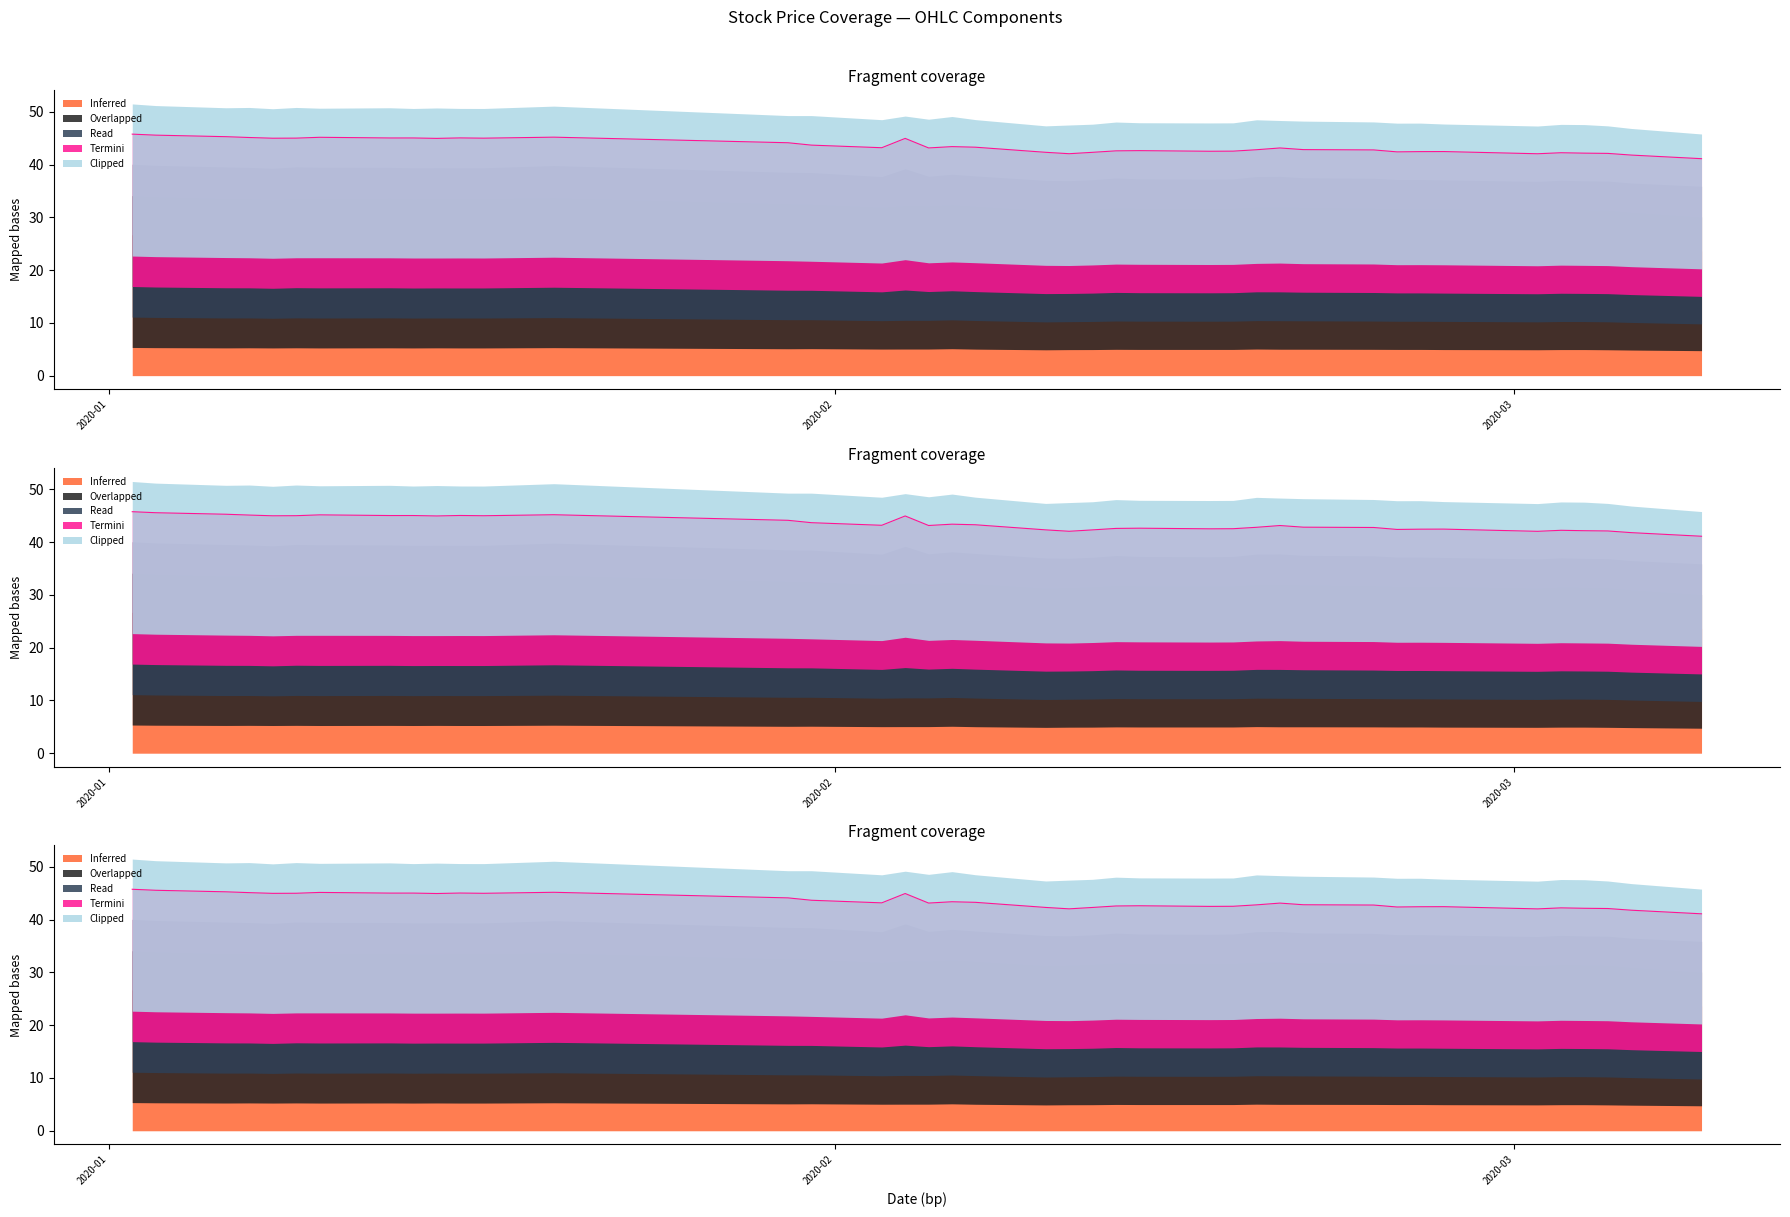

What is the value of the Termini point at the 40th from the left?

26.1